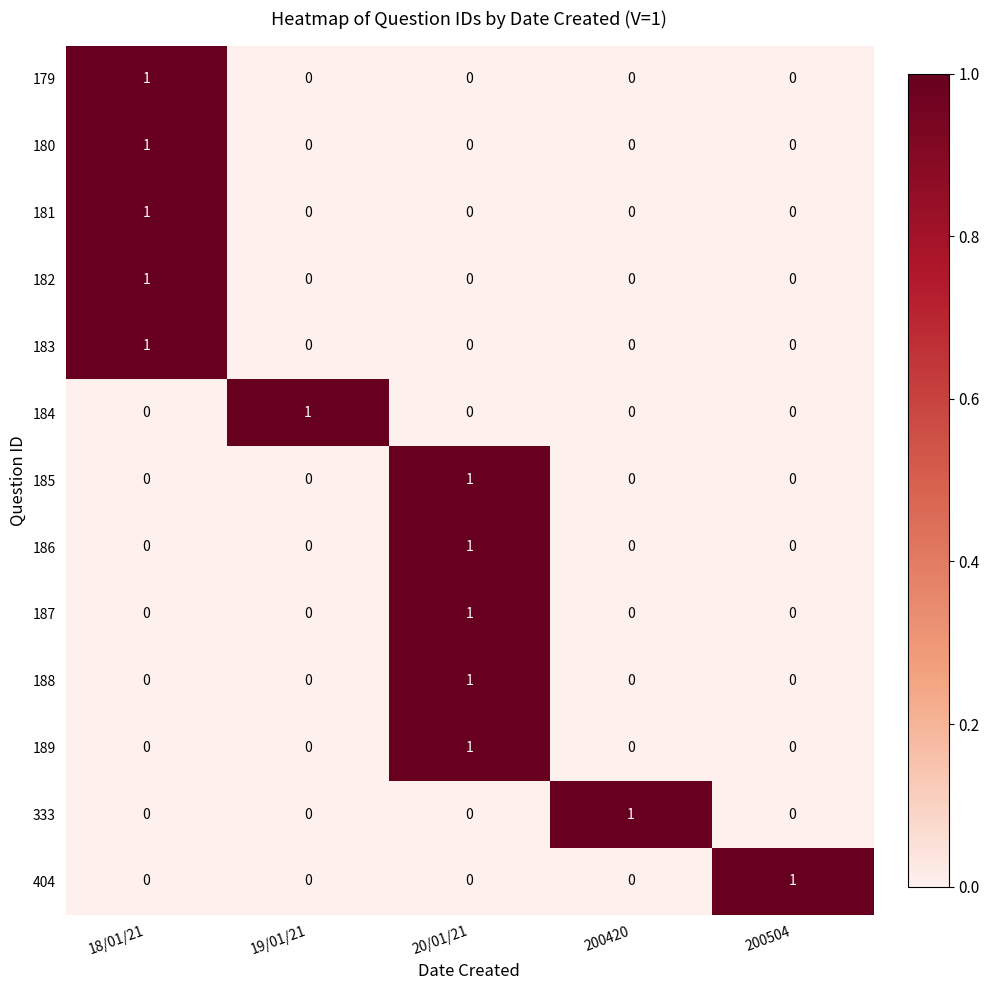

Count the 188 values in the range 0 to 1.

5